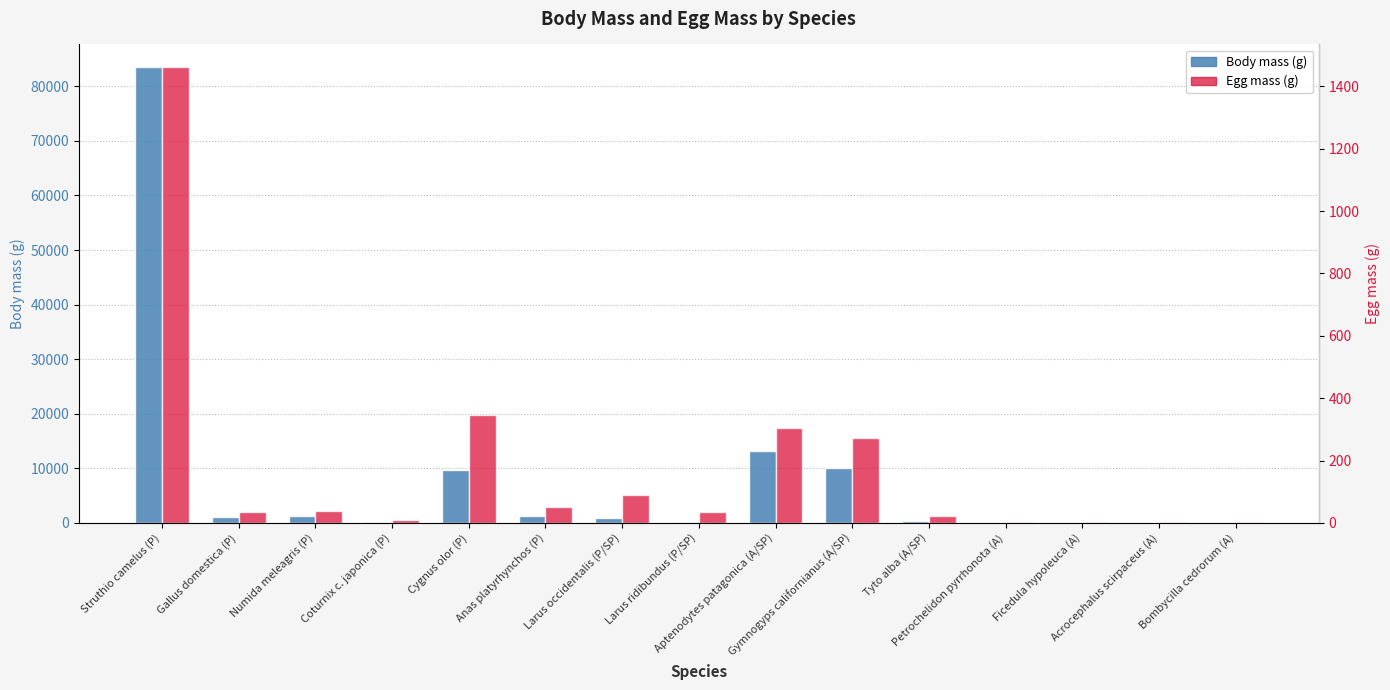

Which series changed the most between Acrocephalus scirpaceus (A) and Bombycilla cedrorum (A)?

Body mass (g)